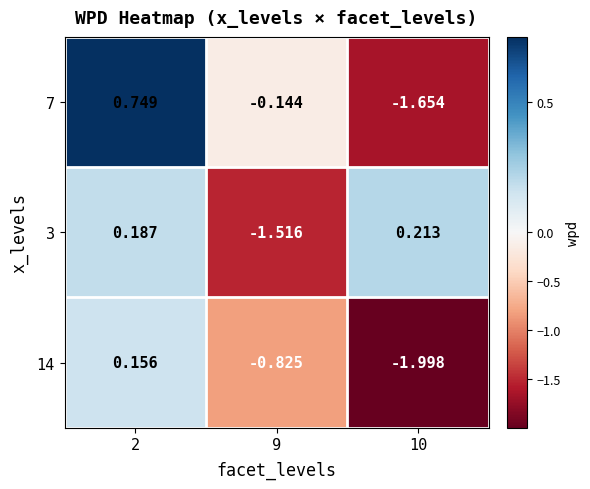

Is the value of 3 at 10 greater than the value of 7 at 9?

Yes